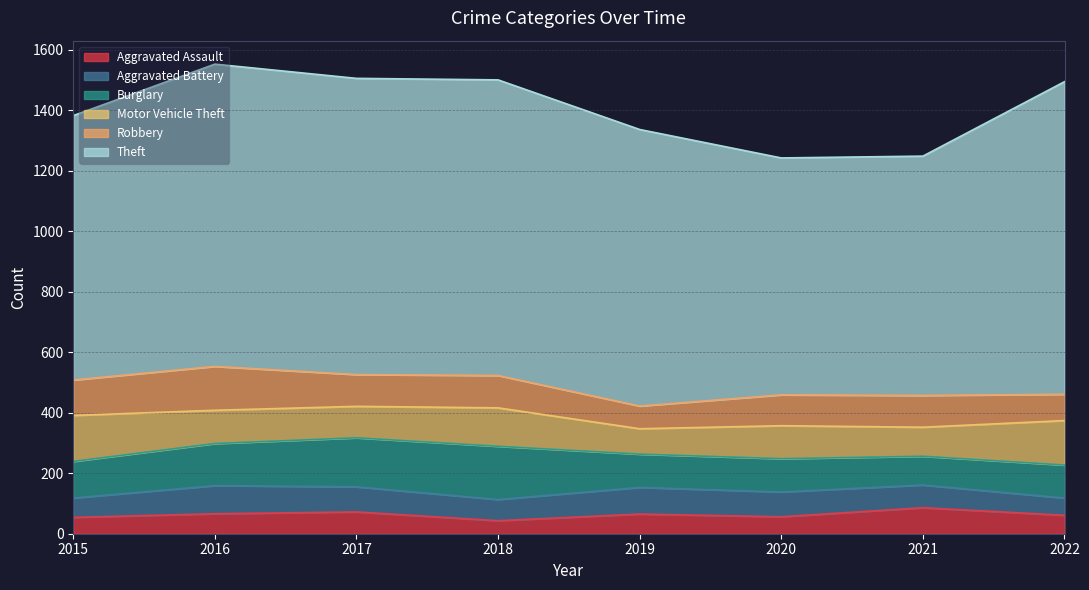

Which category has the lowest value in the Theft series?

2020